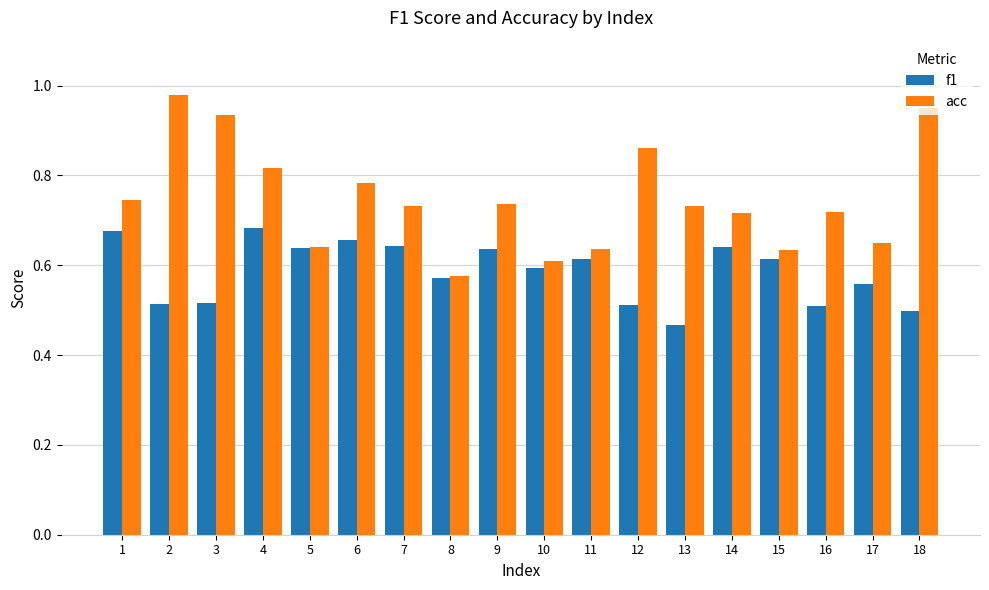

What are all the series names shown in the legend?

f1, acc